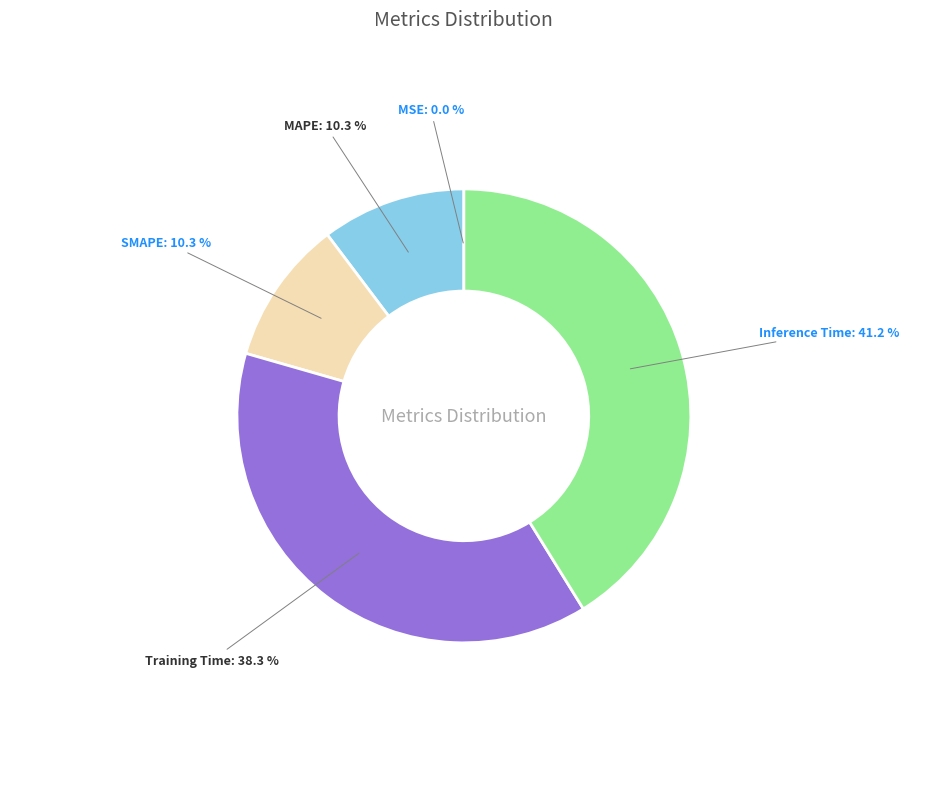

Is Inference Time the majority of the pie?

No